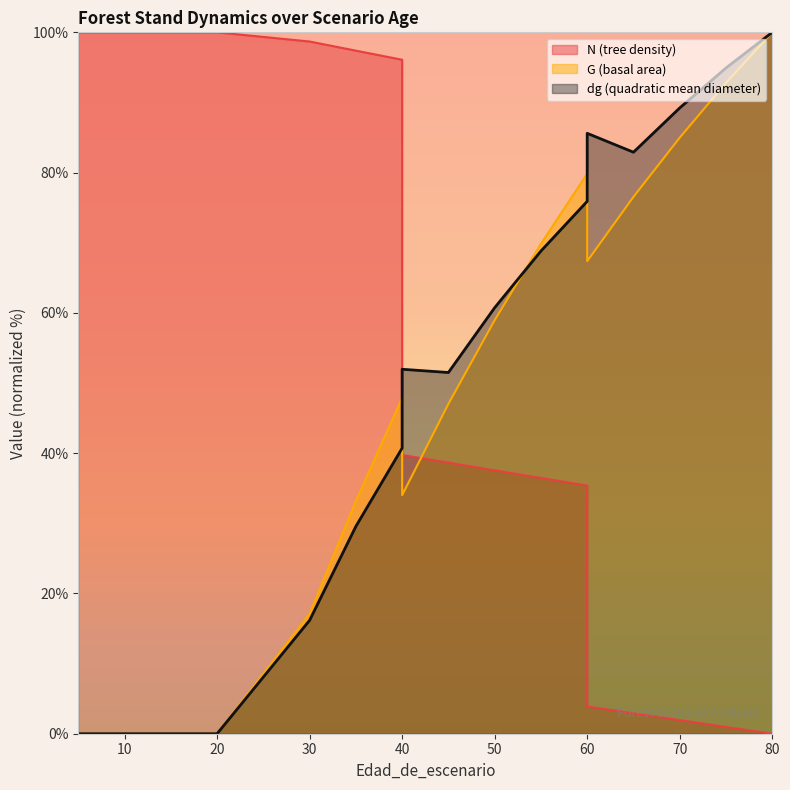

What is the maximum value shown in the chart?

100.0